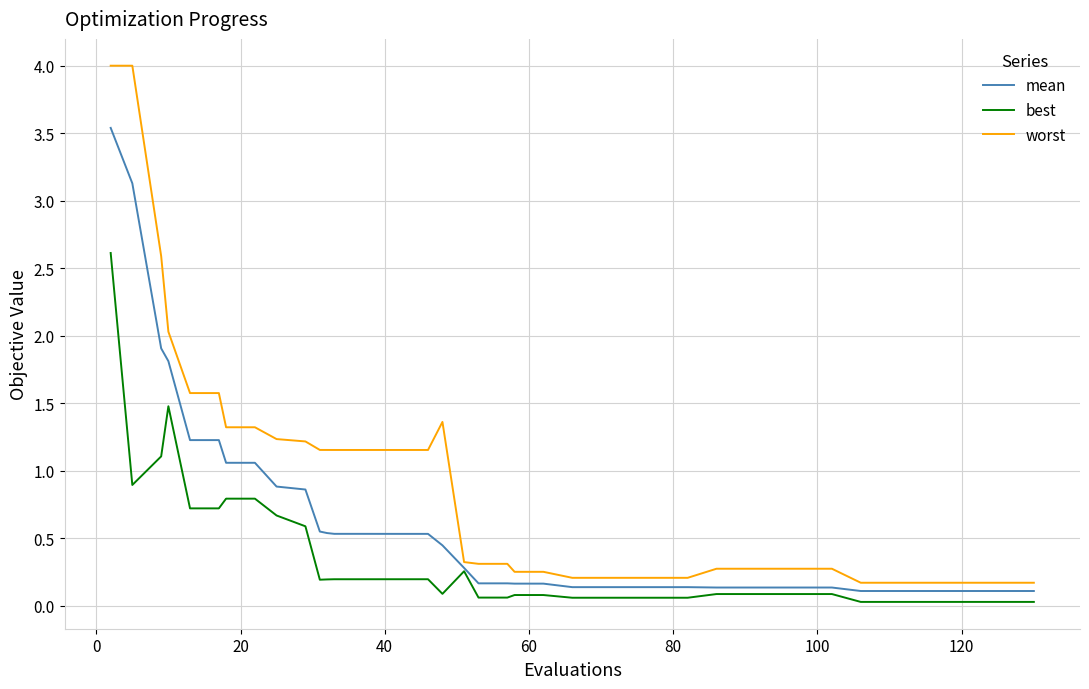

Which series has the largest total across all categories?

worst